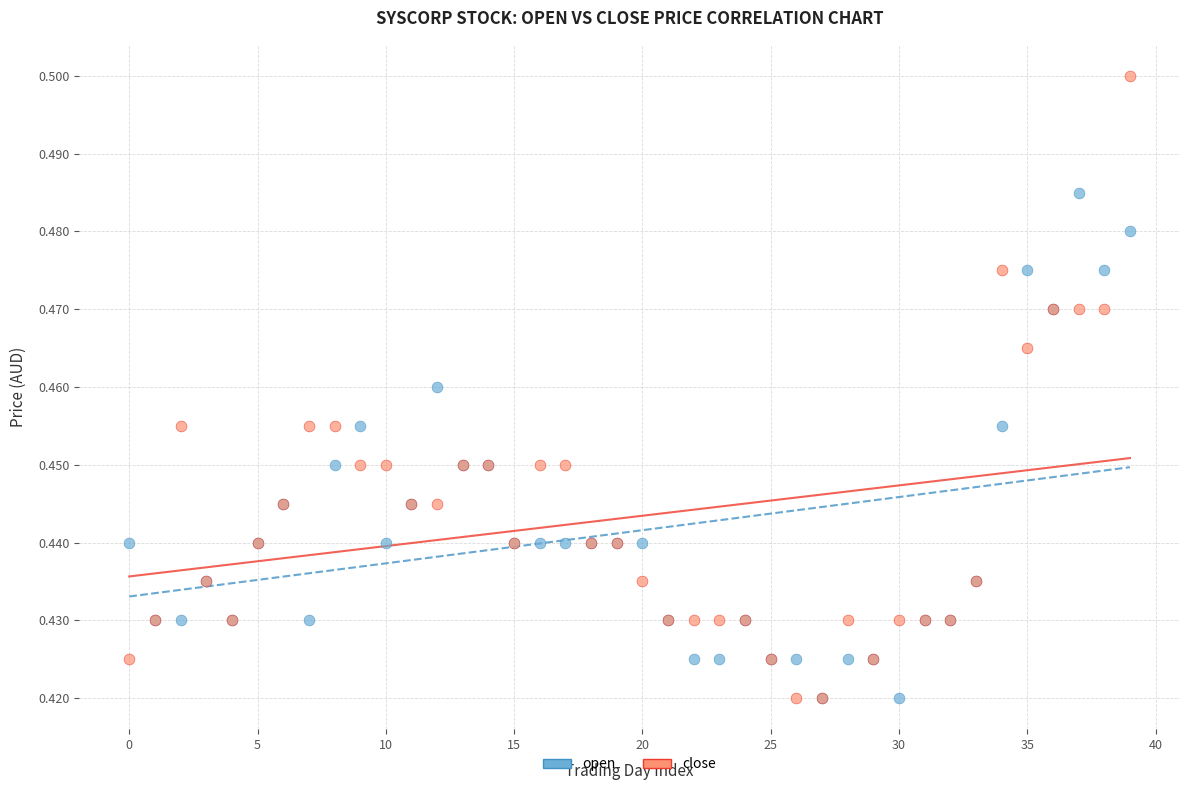

What are all the series names shown in the legend?

open, close